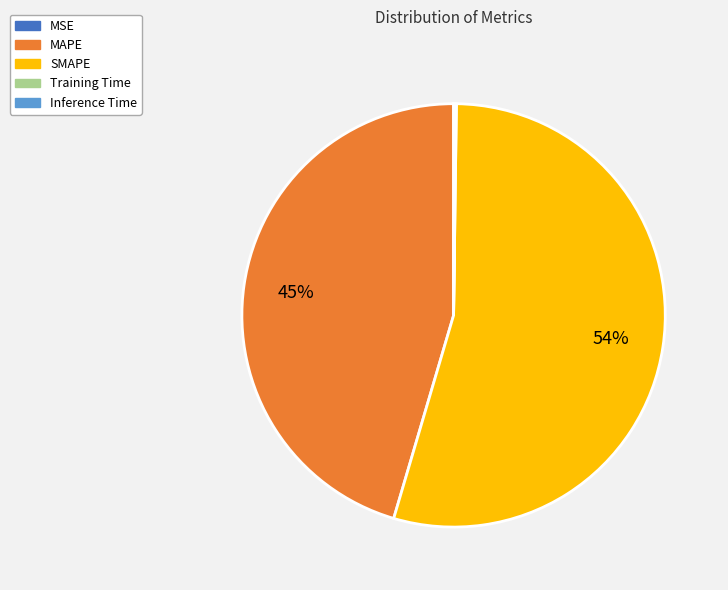

Does any single category account for the majority?

Yes